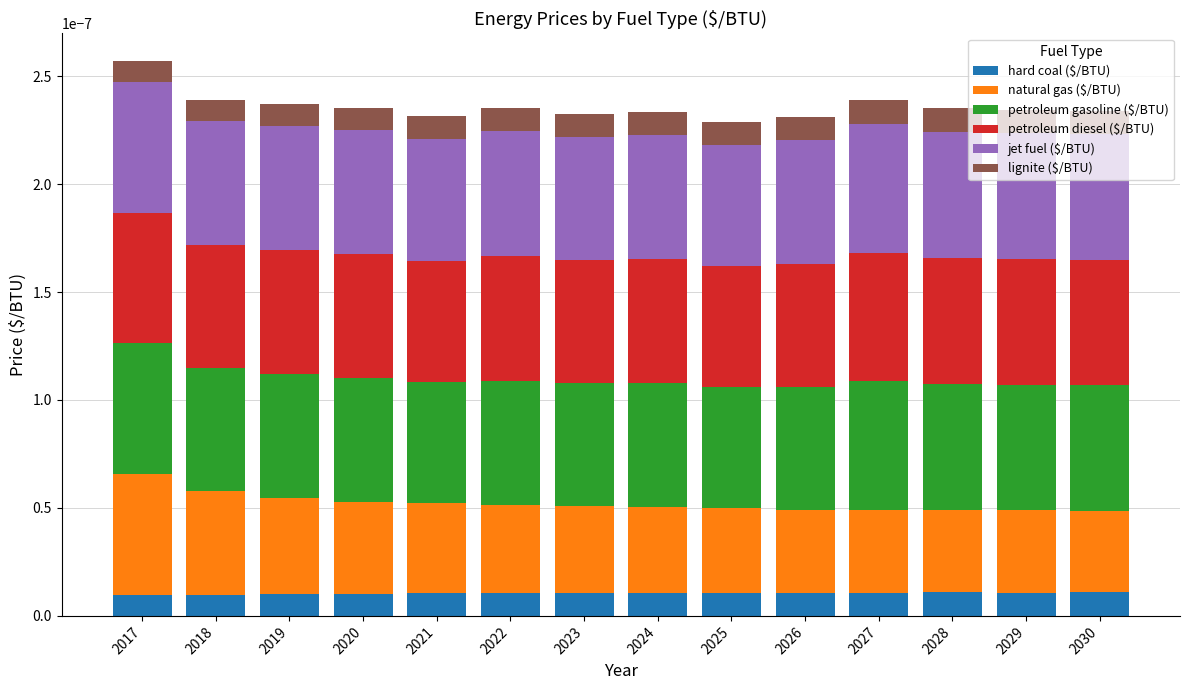

What are all the series names shown in the legend?

hard coal ($/BTU), natural gas ($/BTU), petroleum gasoline ($/BTU), petroleum diesel ($/BTU), jet fuel ($/BTU), lignite ($/BTU)